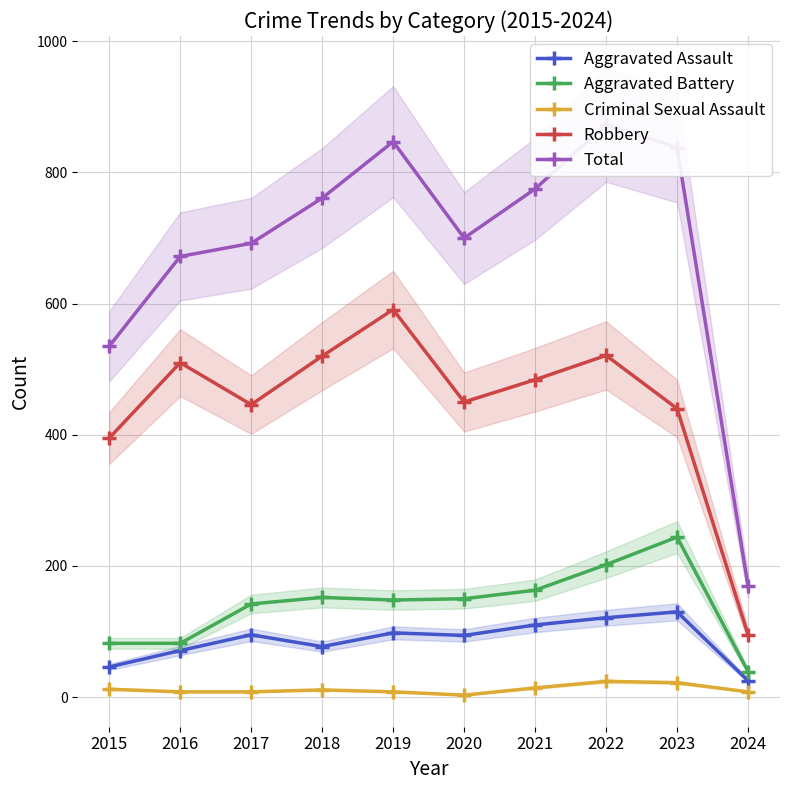

At which label is Aggravated Battery closest to 141?

2017